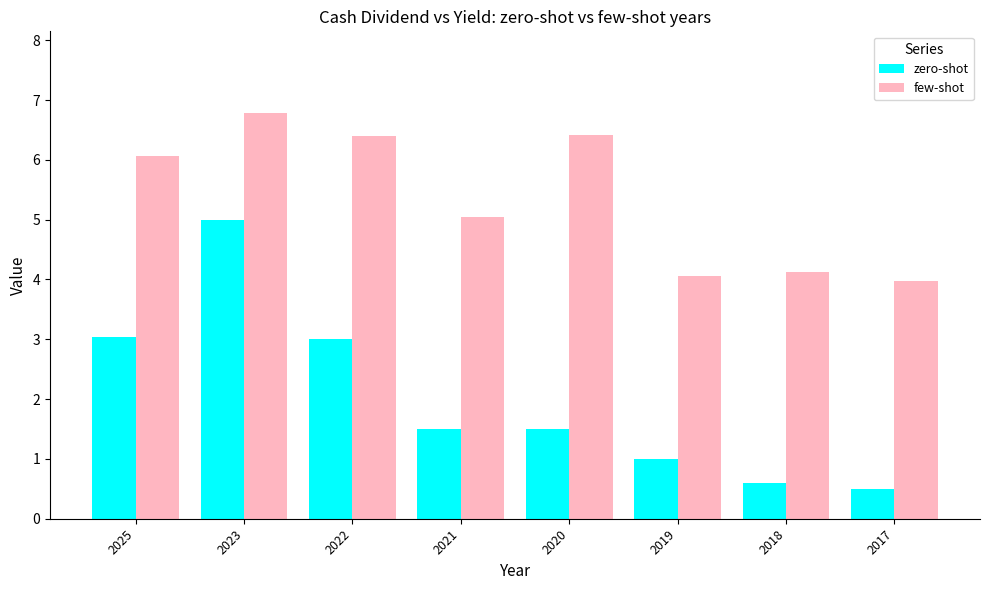

What is the difference between the maximum and minimum values in the zero-shot series?

4.5